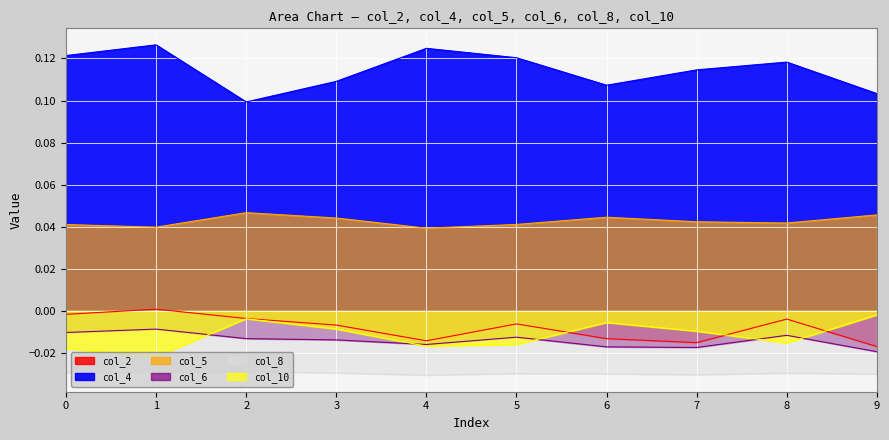

True or false: col_10 has a value of -0.0 at 5.

False